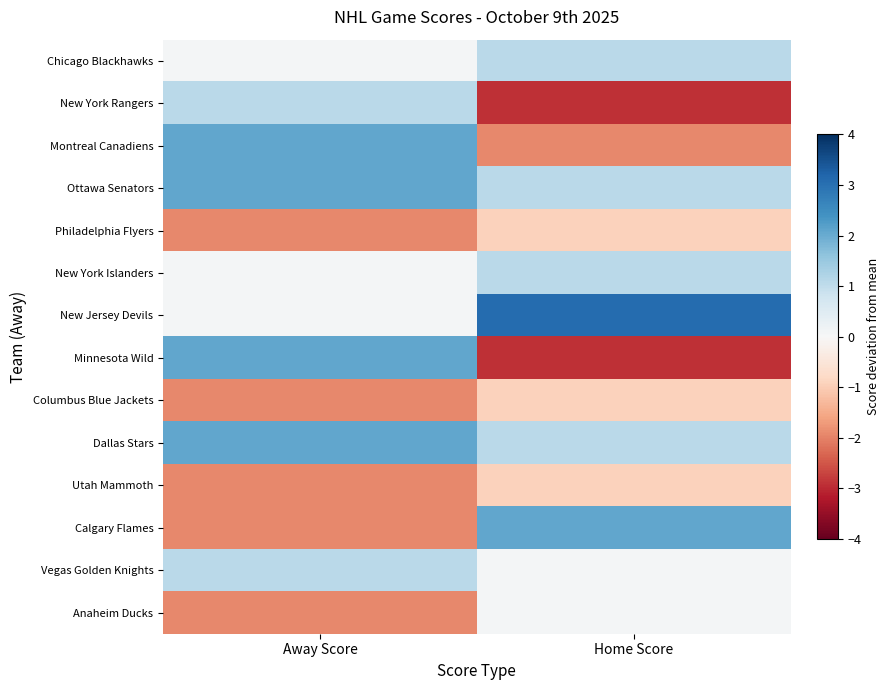

Which category has the highest value across all series?

Home Score